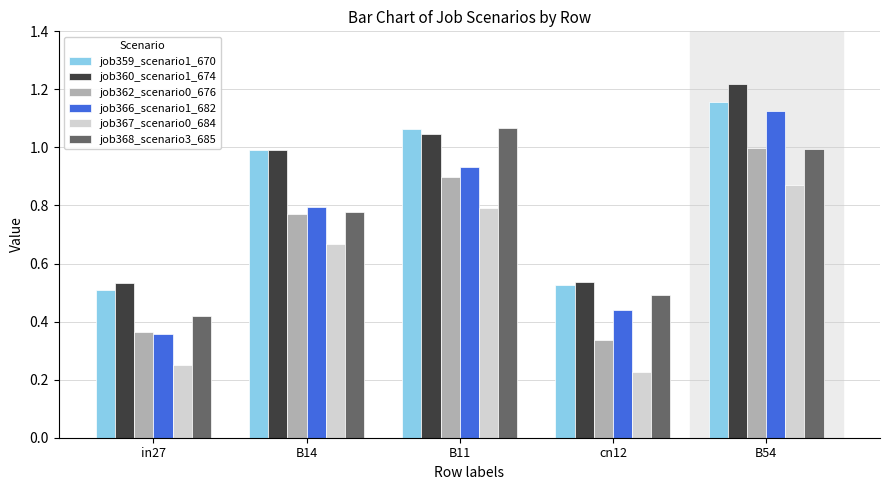

What is the difference between the maximum and minimum values in the job367_scenario0_684 series?

0.6